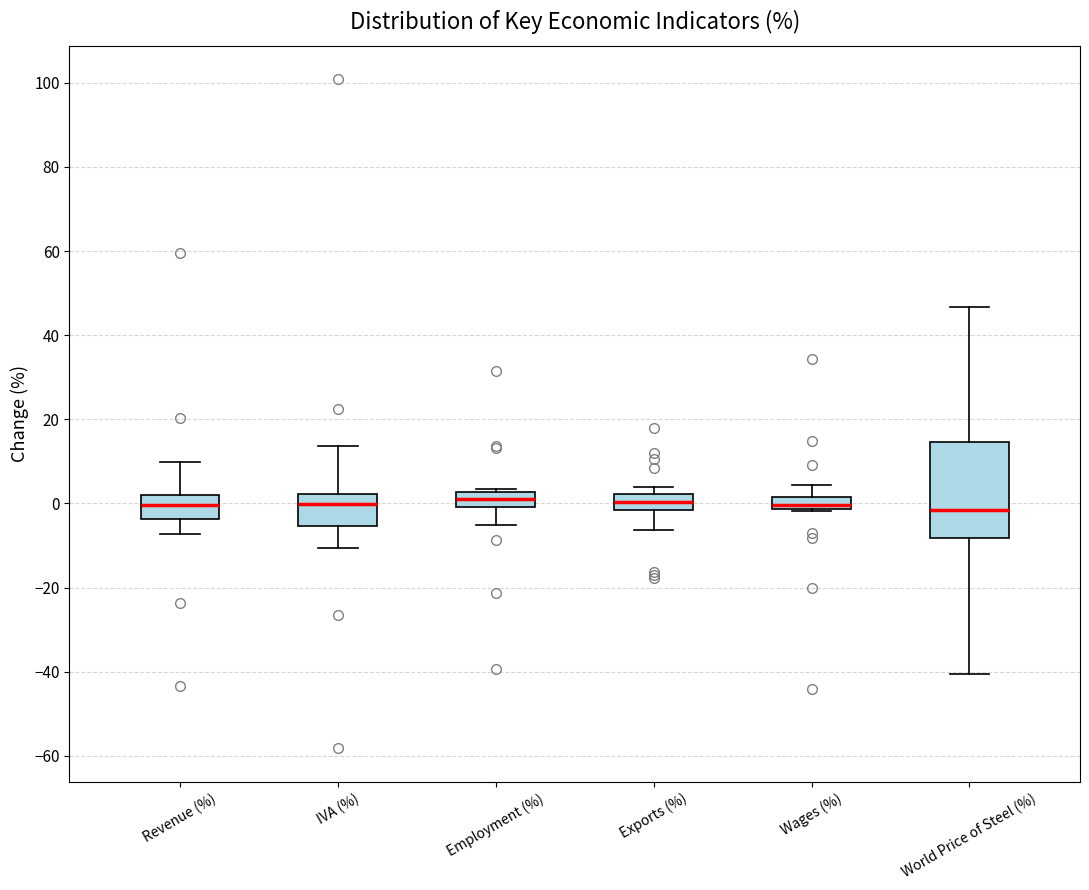

Comparing the boxes themselves (not the whiskers), which one is the tallest?

World Price of Steel (%)